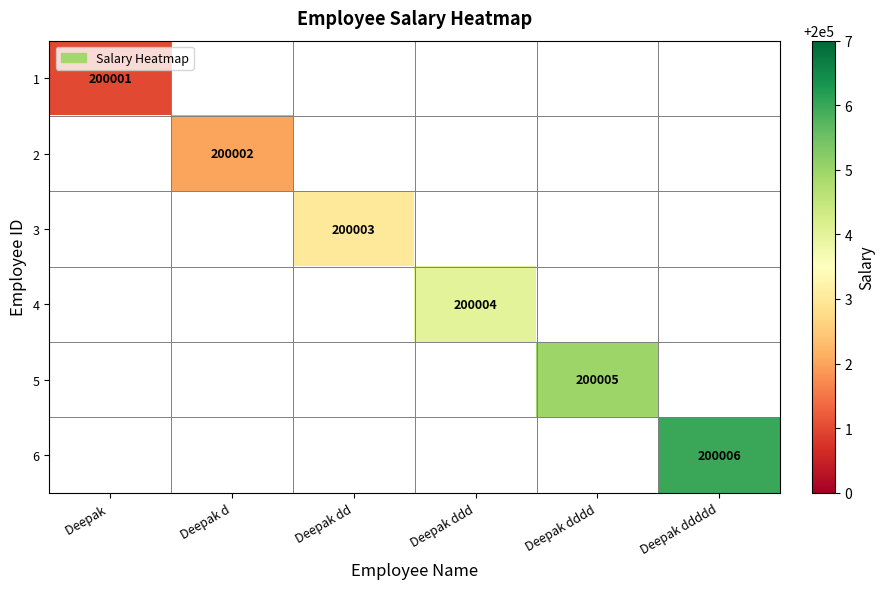

At how many categories does at least one series exceed 200002?

4